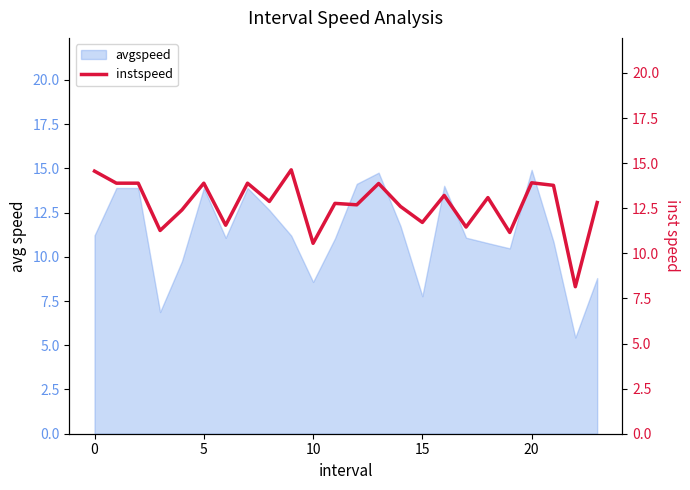

Is it true that avgspeed equals 7.8 at 15?

True